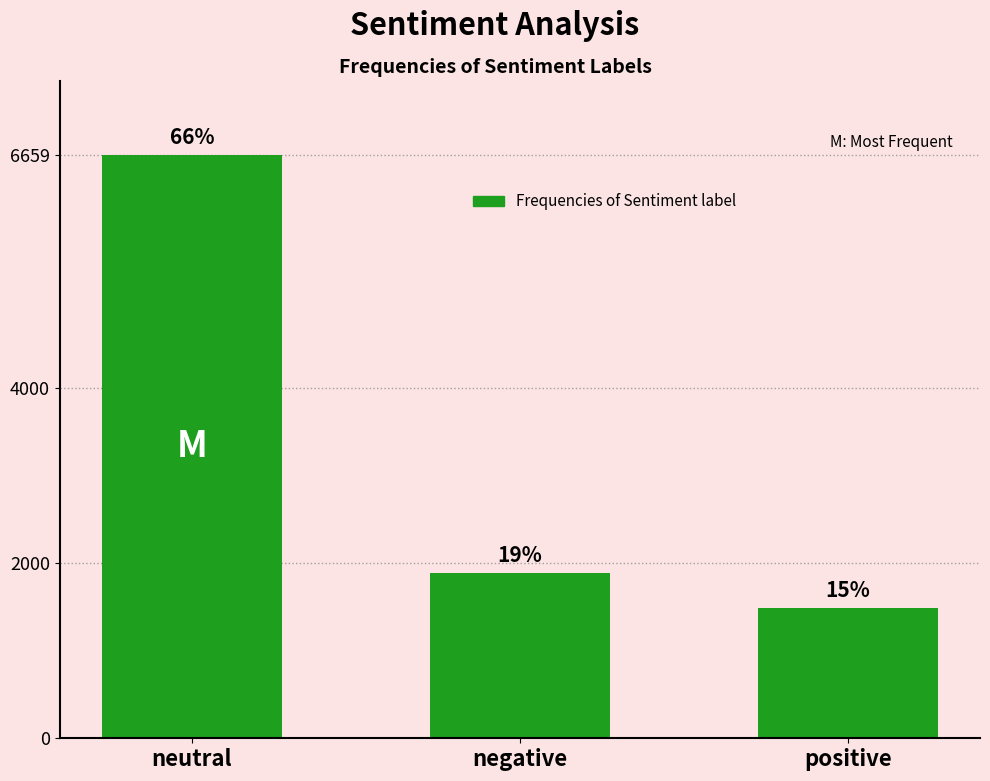

The chart shows a value of 1487 at positive. True or false?

True